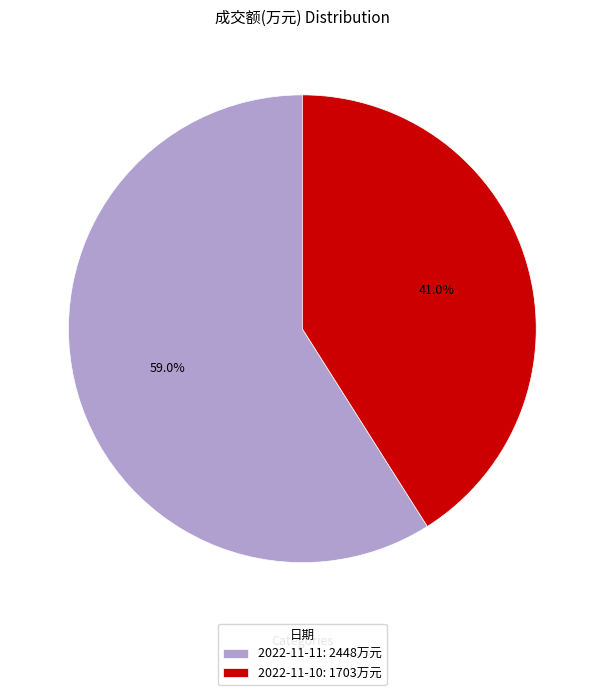

Which slice represents more than half of the pie?

2022-11-11